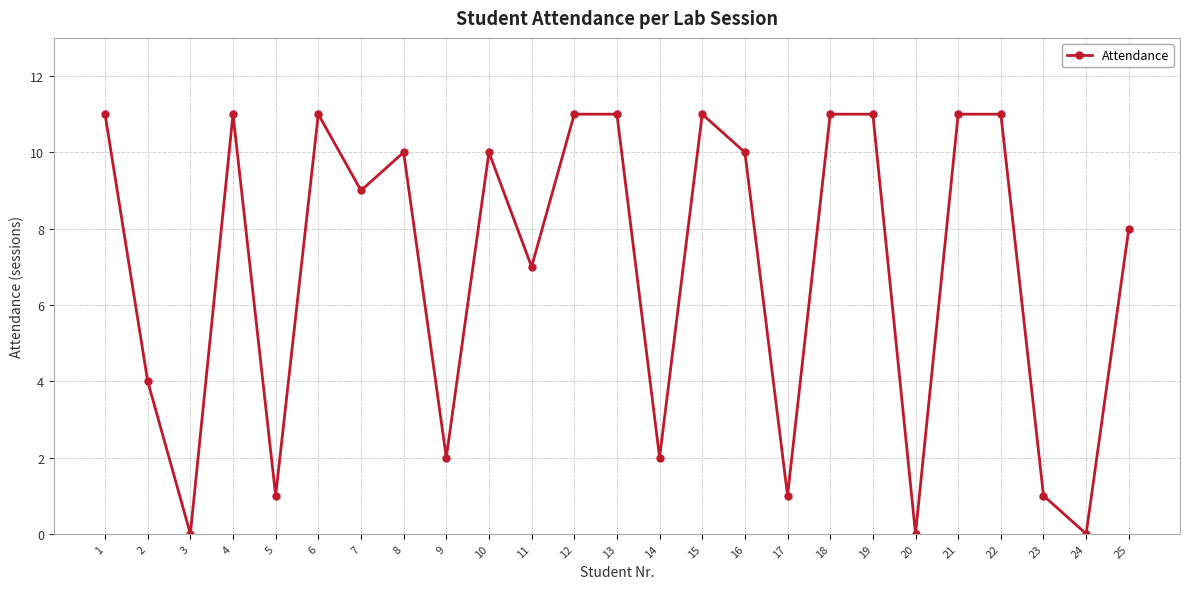

Which has a higher value, 24 or 25?

25